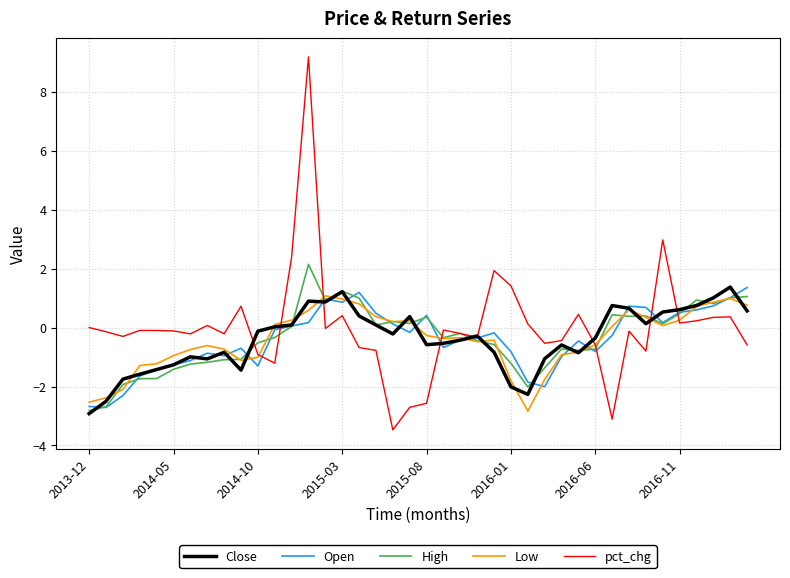

What is the minimum value shown in the chart?

-3.5